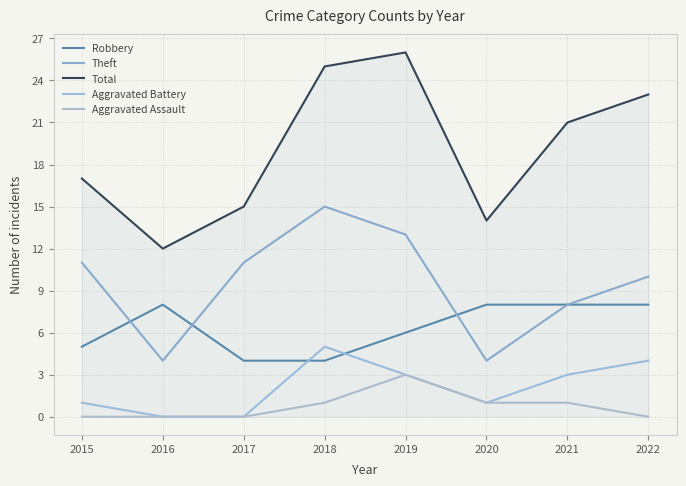

True or false: Theft and Aggravated Assault cross at least once.

False